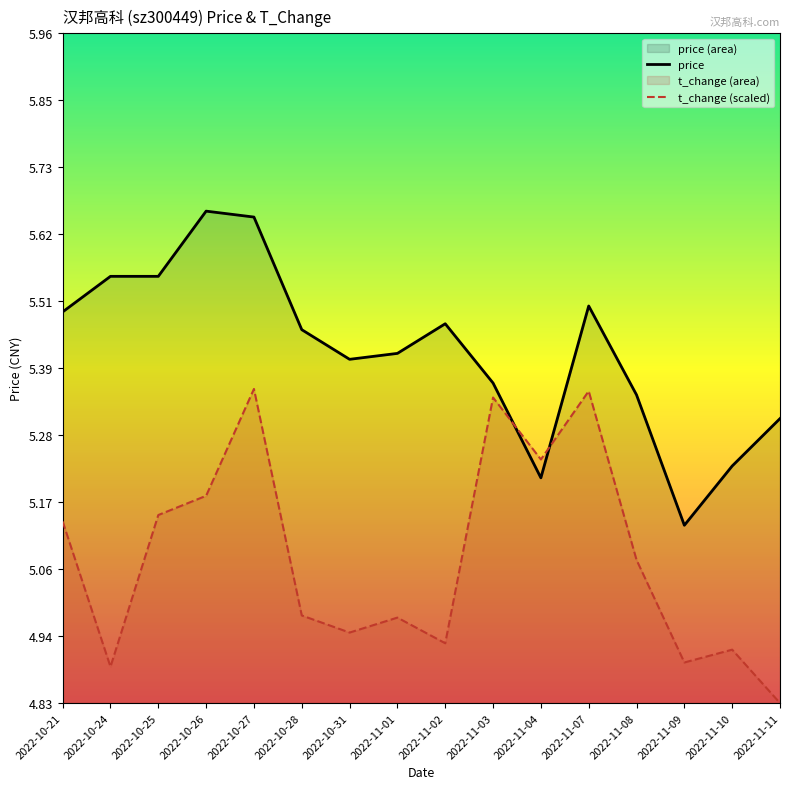

Which category has the lowest value across all series?

2022-11-11